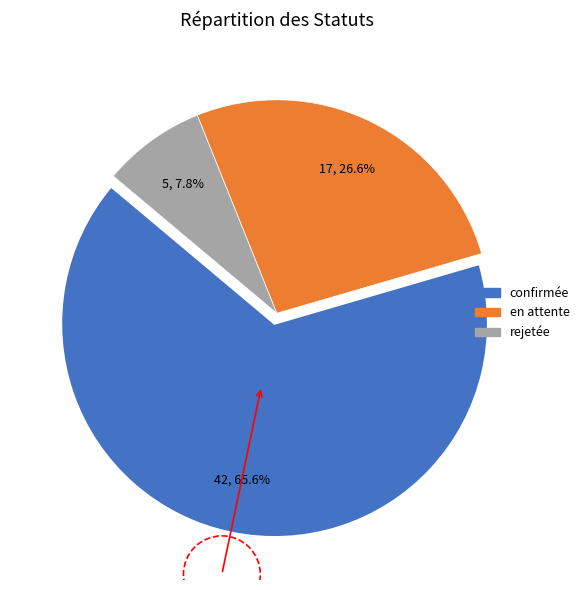

Rank the categories by value from lowest to highest.

rejetée, en attente, confirmée